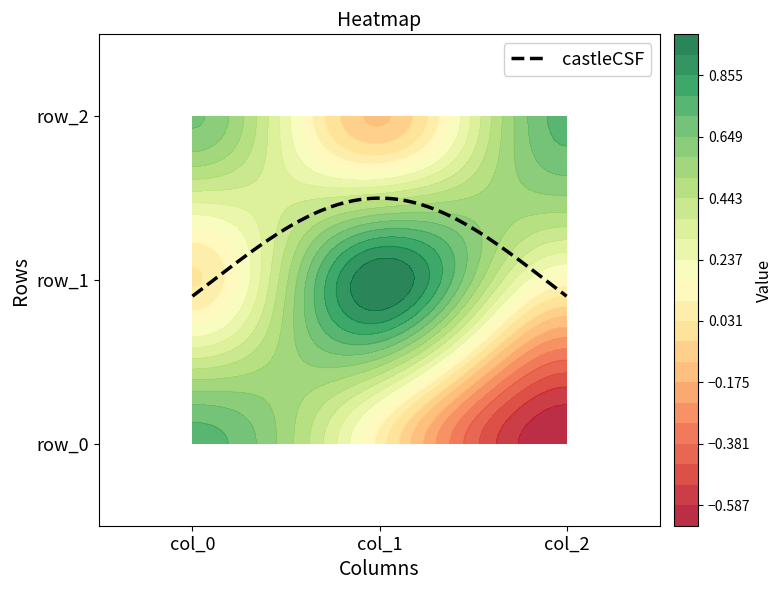

What is the sum of all row_0 values?

0.2